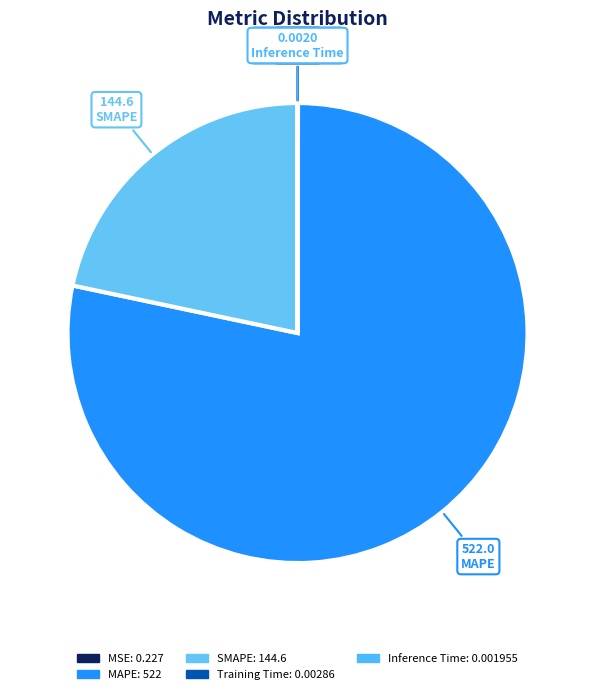

Combined, do MAPE and Training Time account for over 50%?

Yes